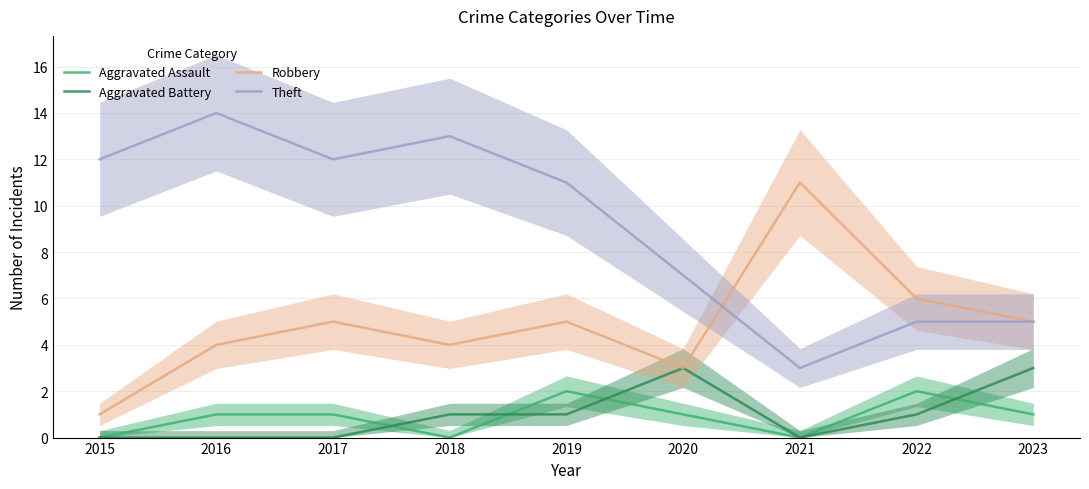

How many data points in Robbery are above 5?

2